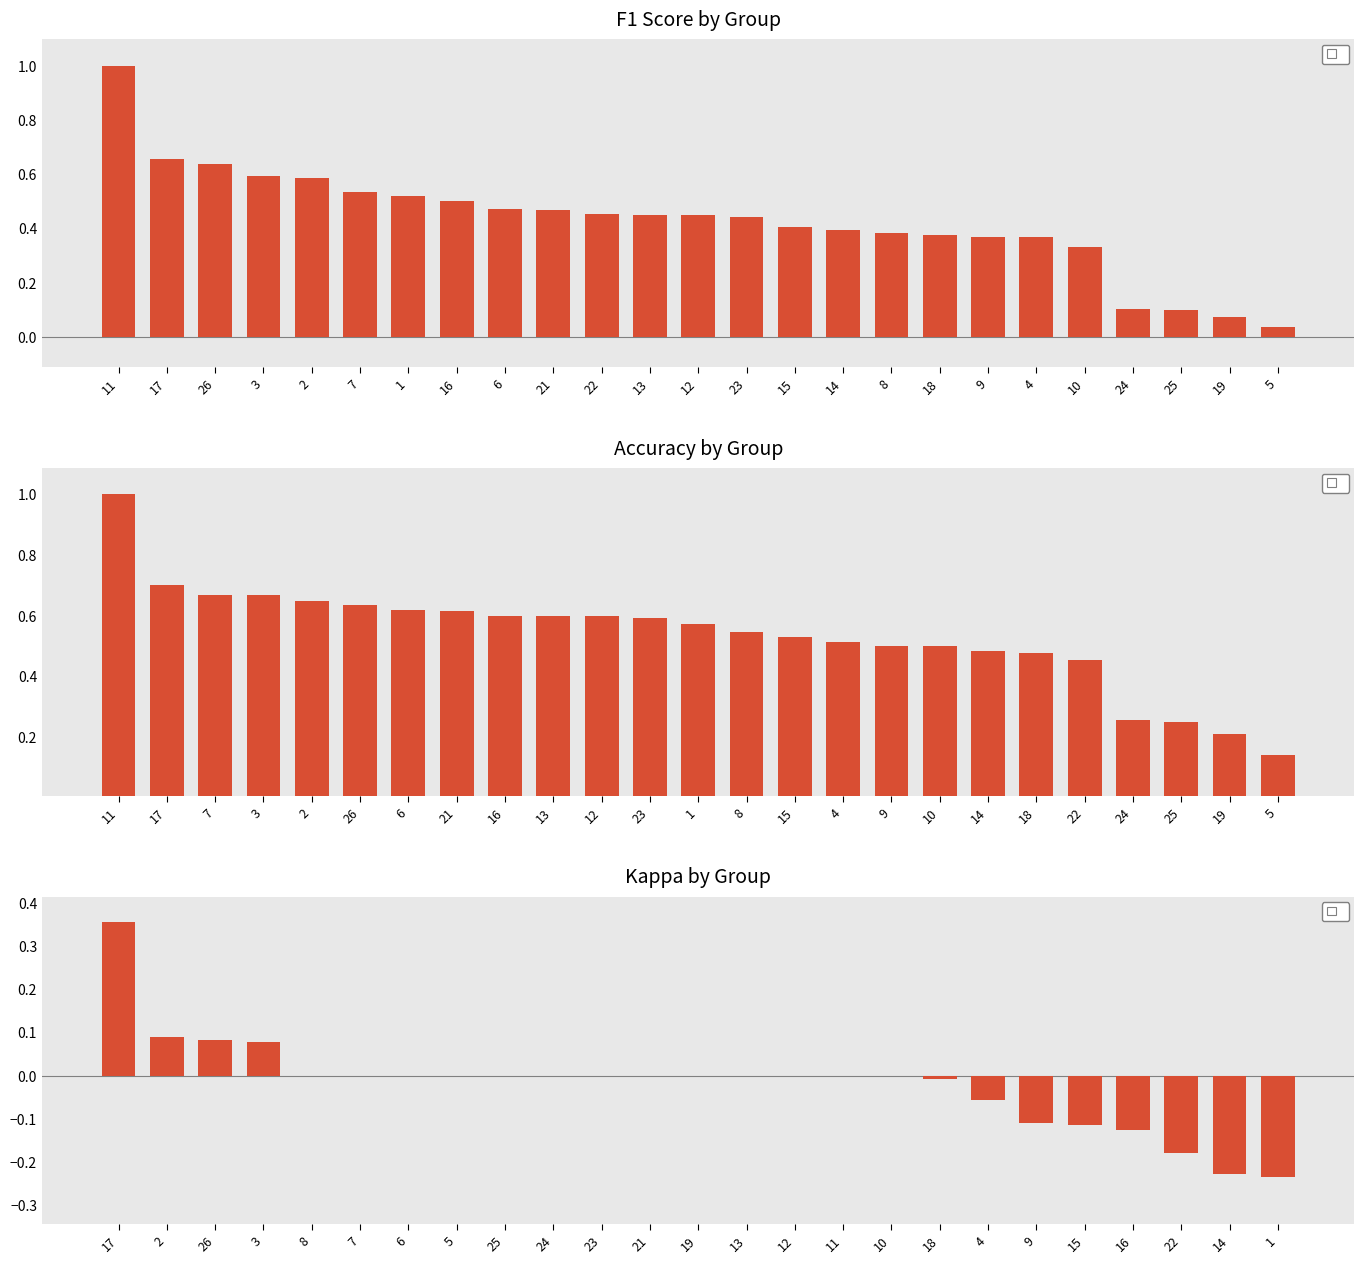

Reading right to left, transcribe all the data shown in this chart.

f1: 0.0	0.1	0.1	0.1	0.3	0.4	0.4	0.4	0.4	0.4	0.4	0.4	0.5	0.5	0.5	0.5	0.5	0.5	0.5	0.5	0.6	0.6	0.6	0.7	1.0
accuracy: 0.1	0.2	0.2	0.3	0.5	0.5	0.5	0.5	0.5	0.5	0.5	0.5	0.6	0.6	0.6	0.6	0.6	0.6	0.6	0.6	0.6	0.7	0.7	0.7	1.0
kappa: -0.2	-0.2	-0.2	-0.1	-0.1	-0.1	-0.1	-0.0	0.0	0.0	0.0	0.0	0.0	0.0	0.0	0.0	0.0	0.0	0.0	0.0	0.0	0.1	0.1	0.1	0.4